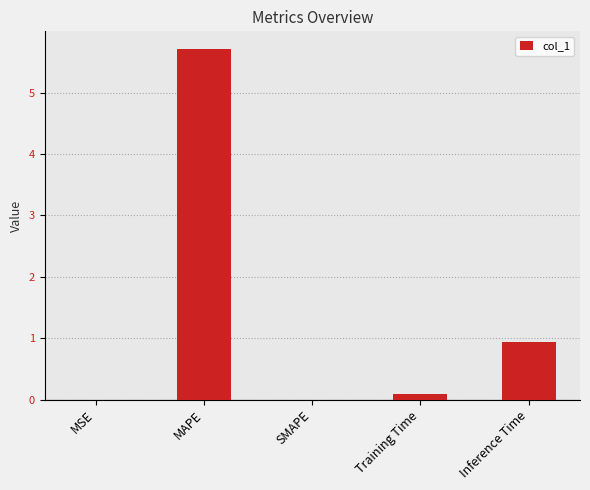

True or false: the data shows 1.5 at Inference Time.

False